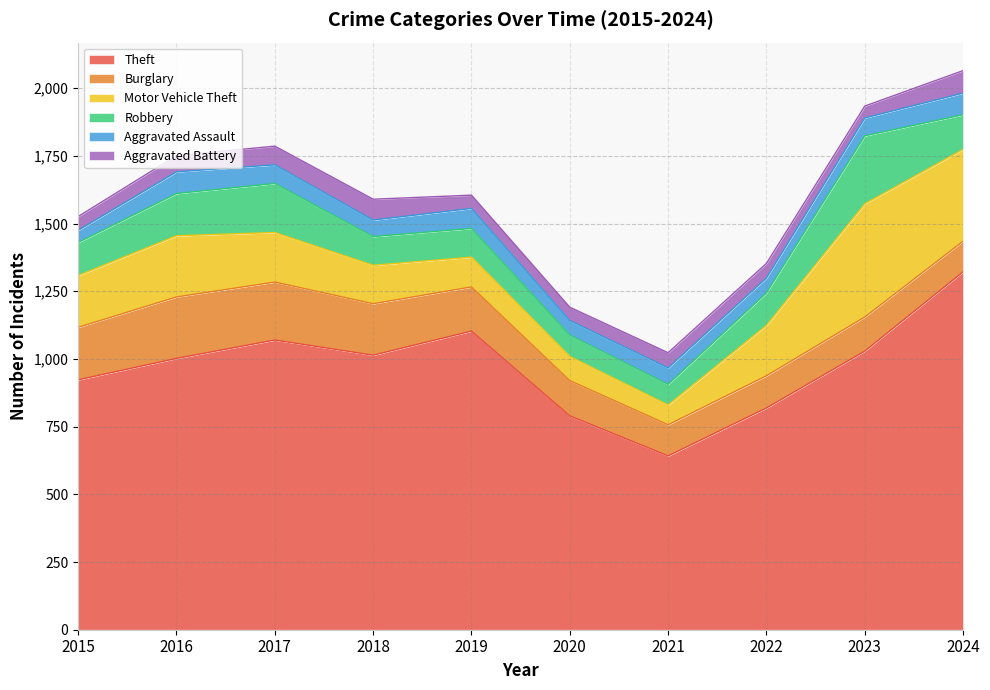

At which category is the sum across all series the highest?

2024